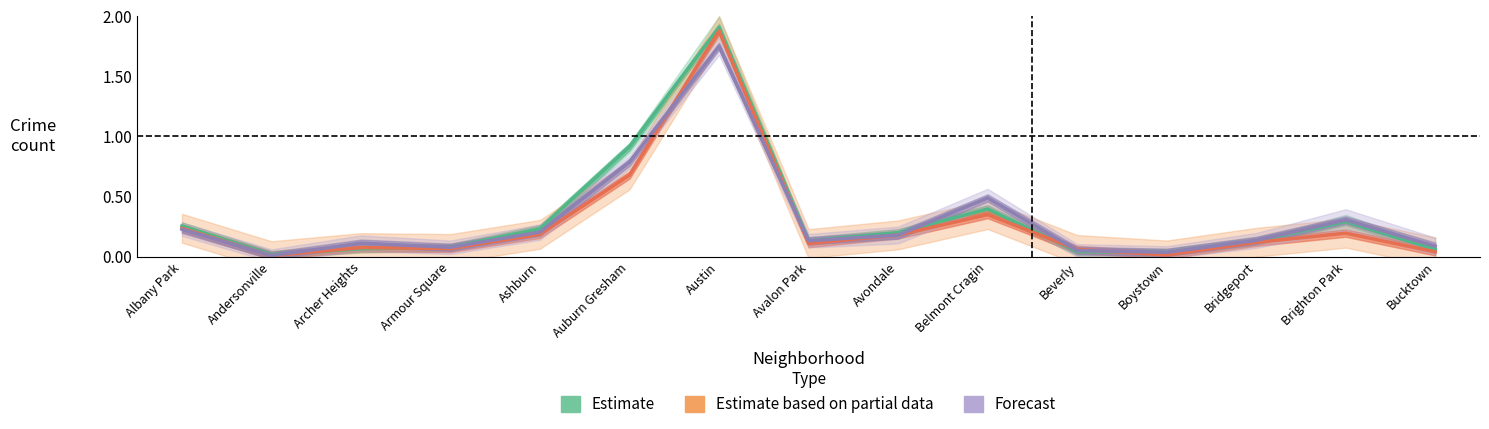

Which series has the largest range (max minus min)?

Estimate